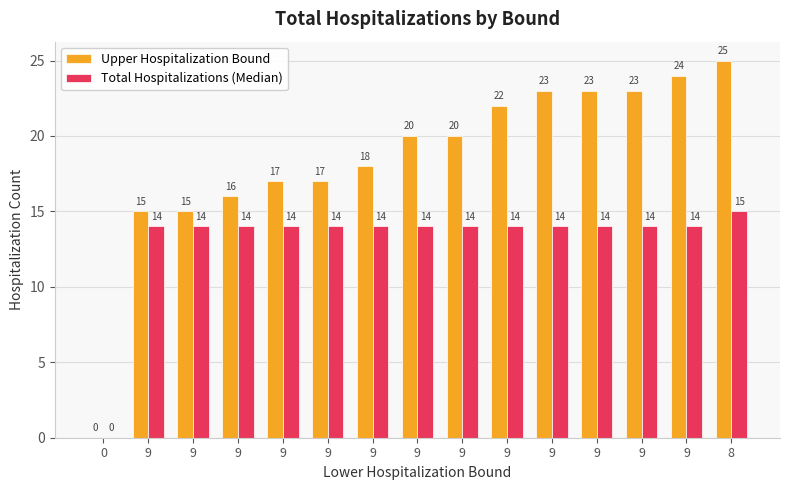

How many positive values does the Total Hospitalizations (Median) series have?

14